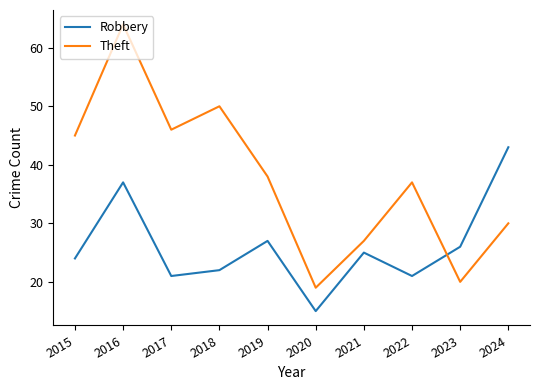

Which series has the largest range (max minus min)?

Theft